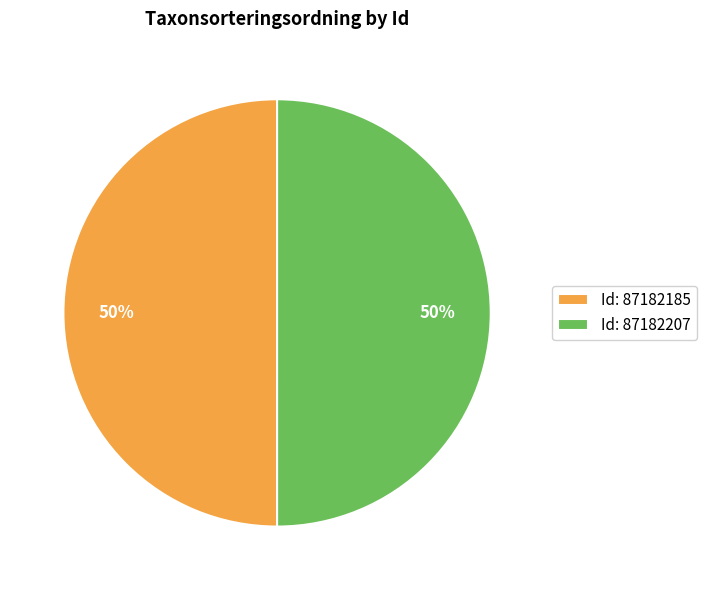

How many segments does this pie chart have?

2